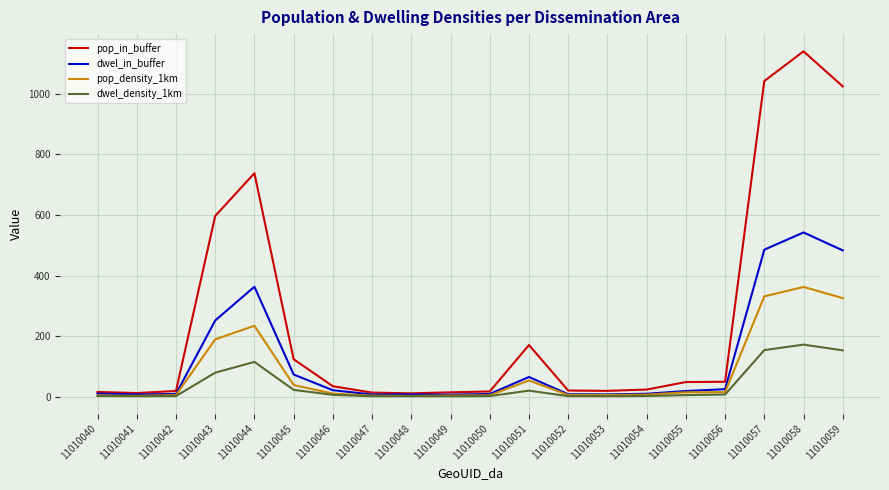

How many lines are shown in the chart?

4